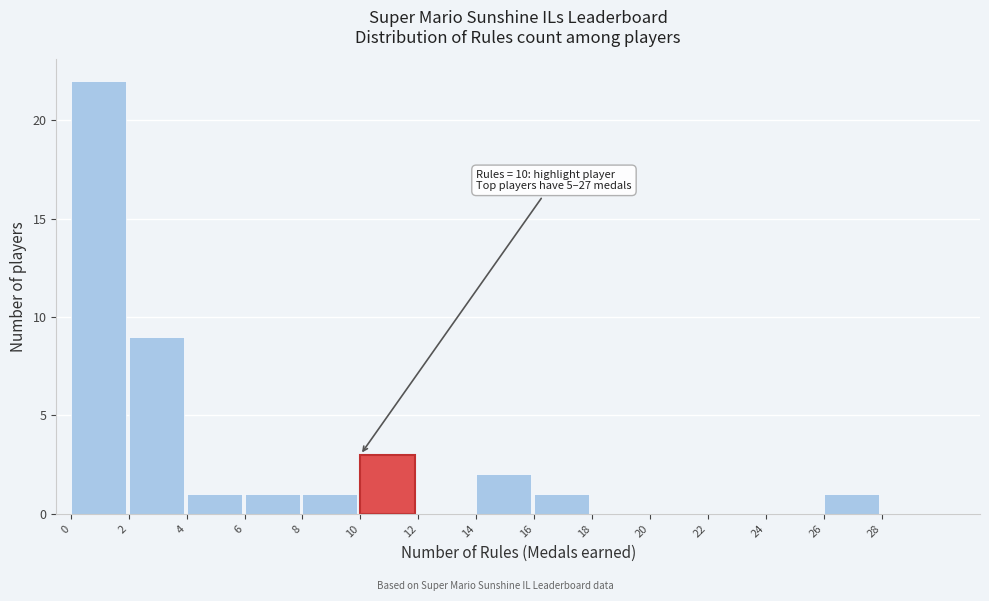

Over which range of the x-axis is the bar tallest?

0 to 2